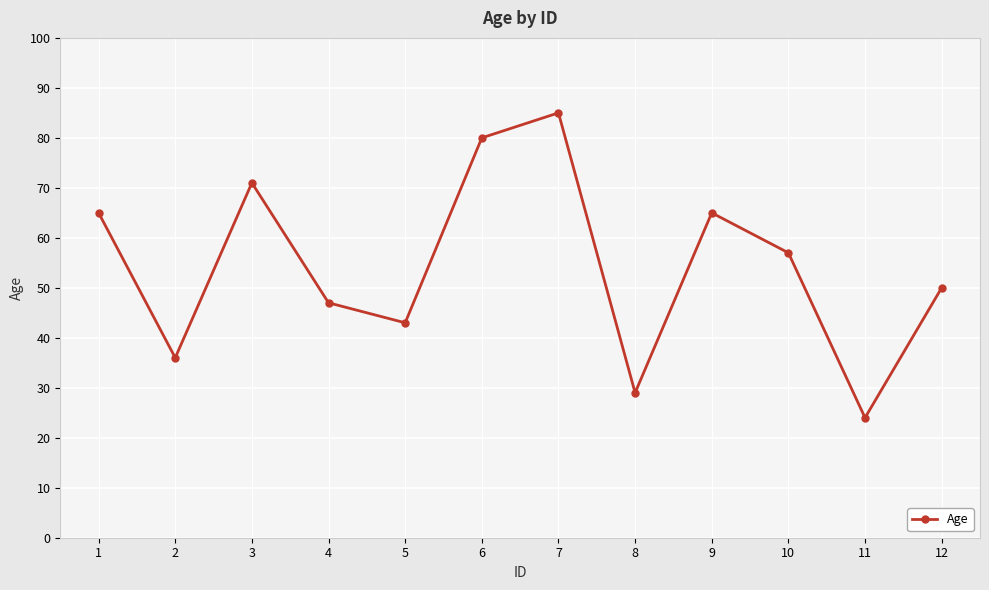

Reading left to right, extract all data points from this chart.

1=65	2=36	3=71	4=47	5=43	6=80	7=85	8=29	9=65	10=57	11=24	12=50